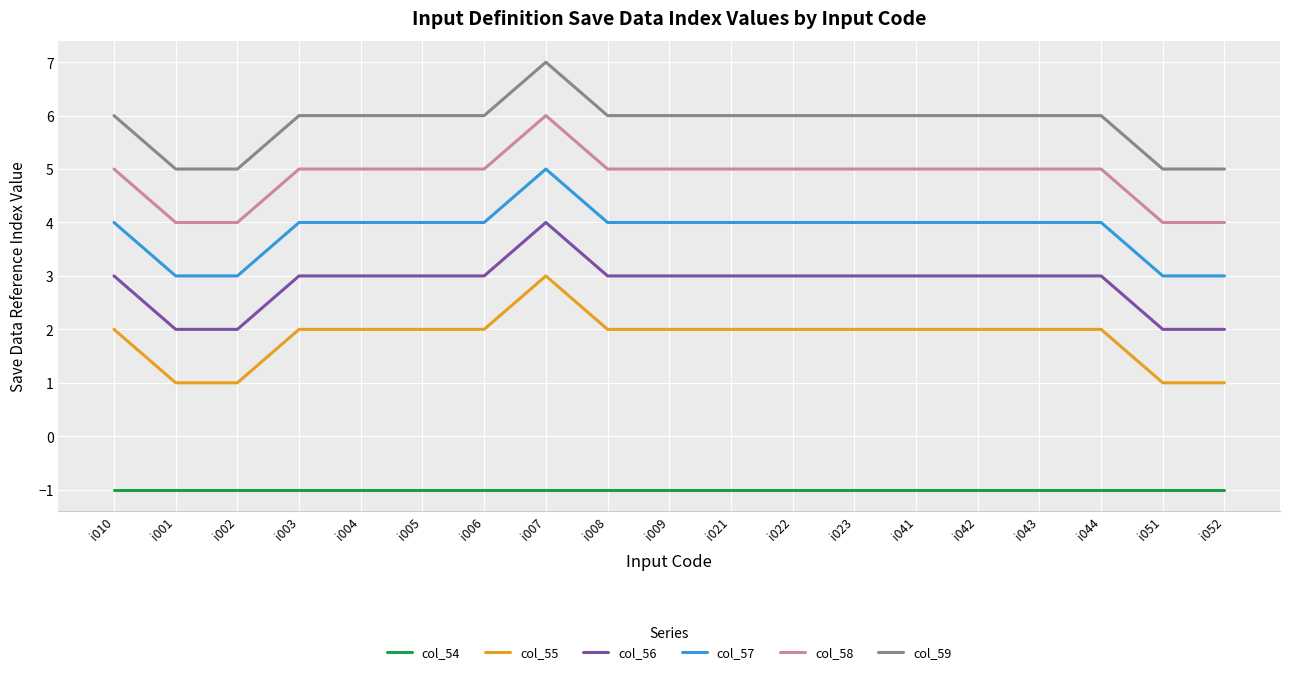

What value does the col_58 series have at i044?

5